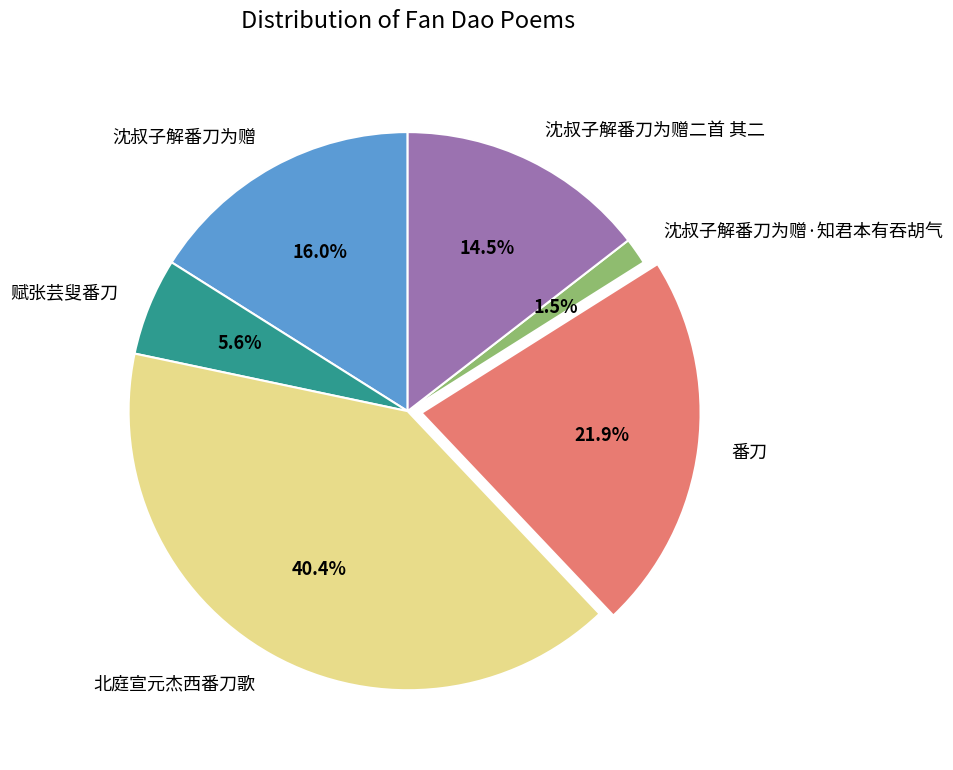

Between 沈叔子解番刀为赠·知君本有吞胡气 and 沈叔子解番刀为赠, which is larger?

沈叔子解番刀为赠